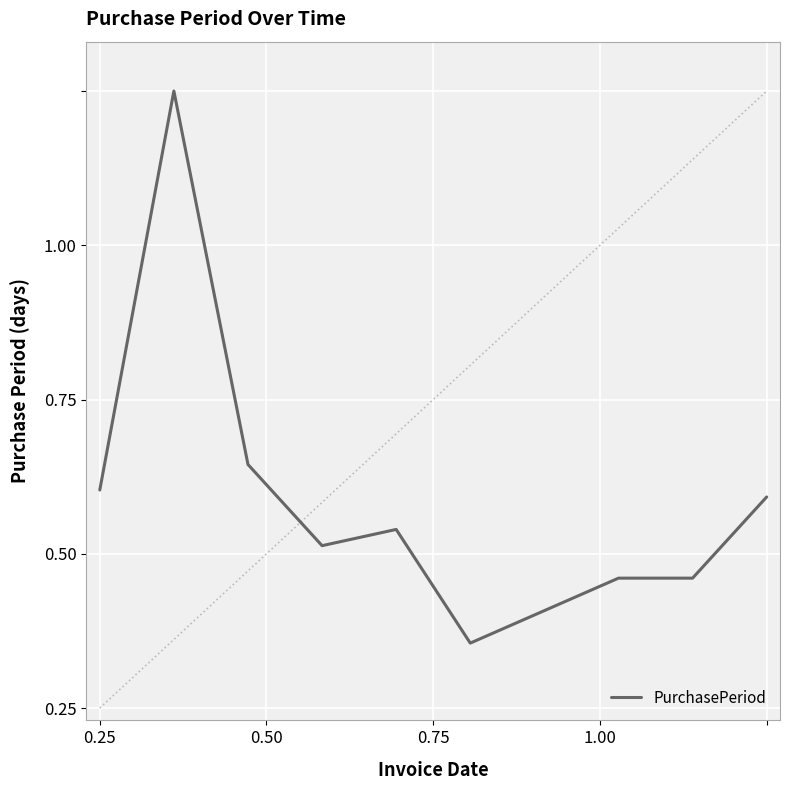

Does the chart have visible grid lines?

Yes